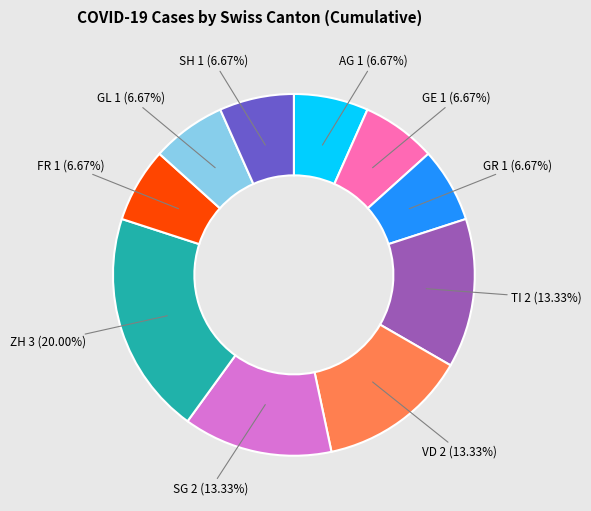

Which category has the biggest portion of the pie?

ZH